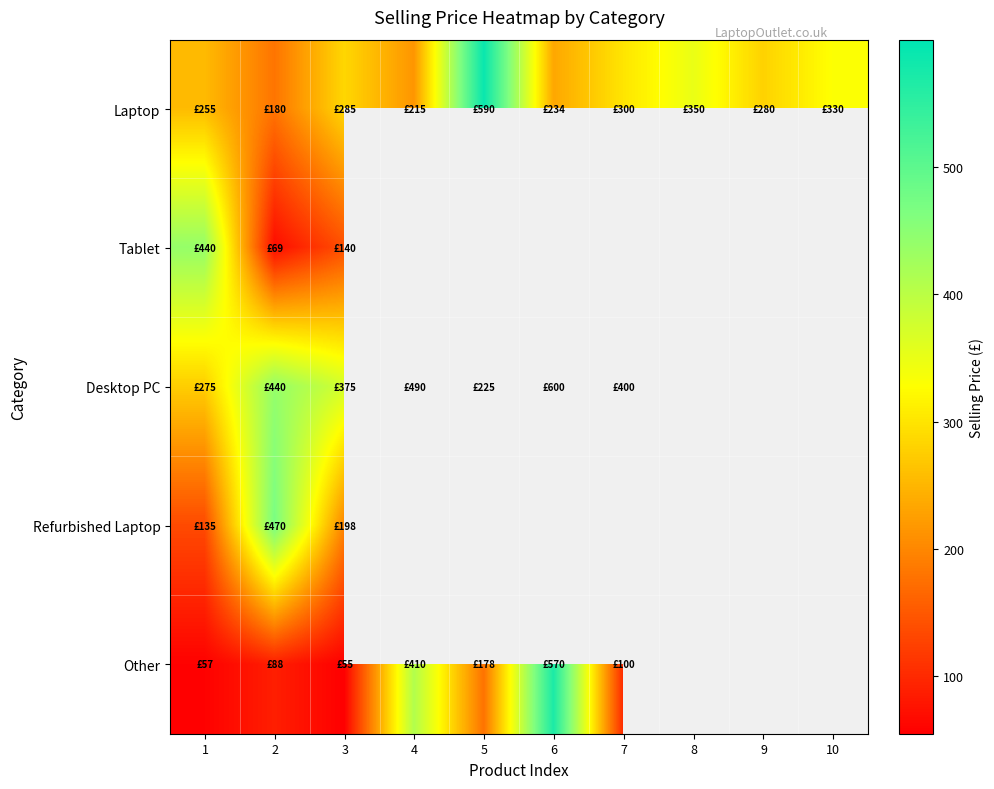

How many series are shown in this chart?

5